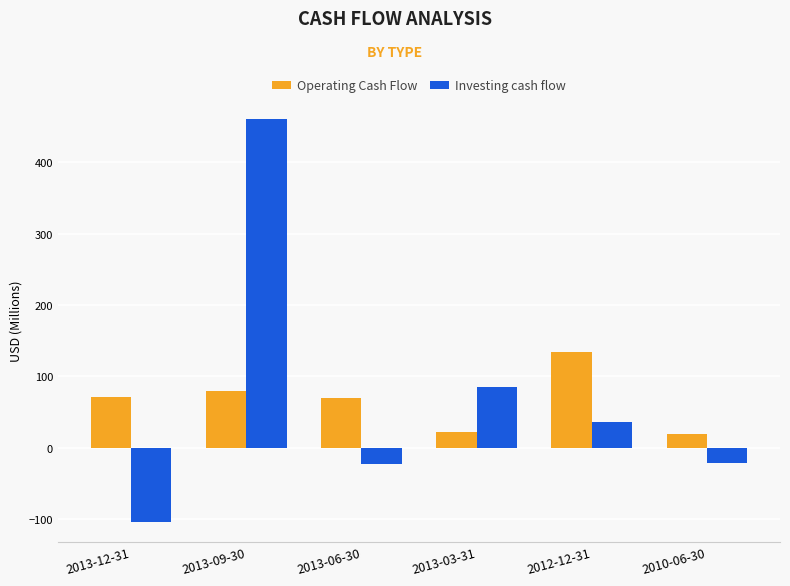

How many distinct data groups are displayed?

2